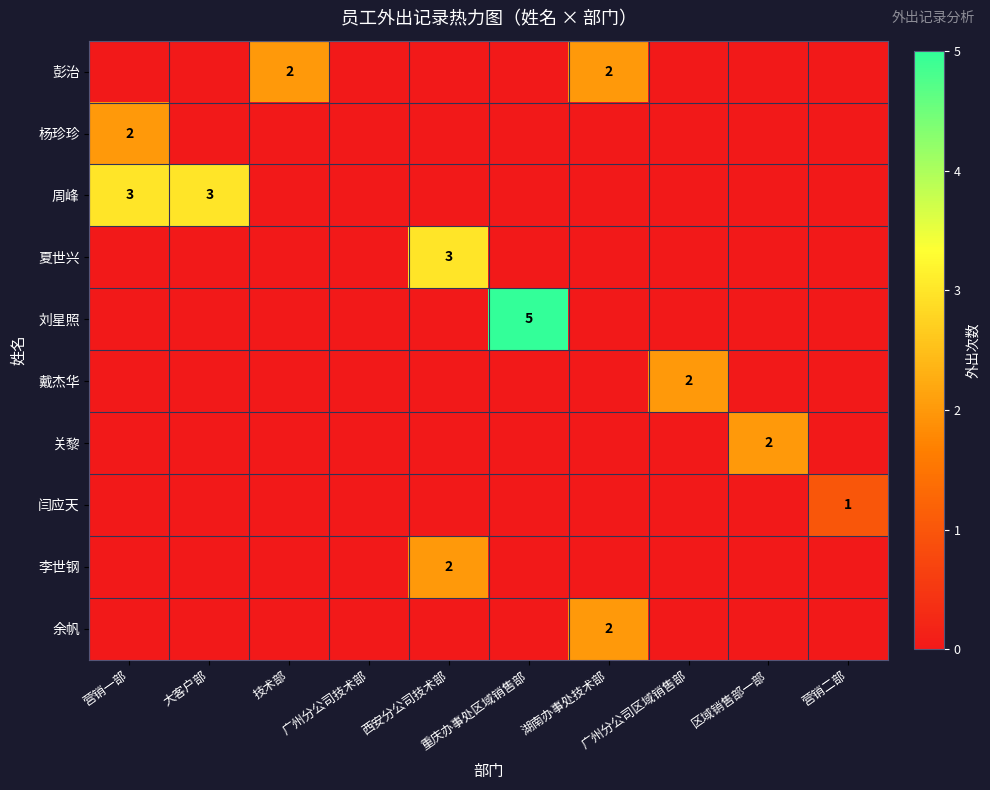

Which series has the largest range (max minus min)?

刘星照